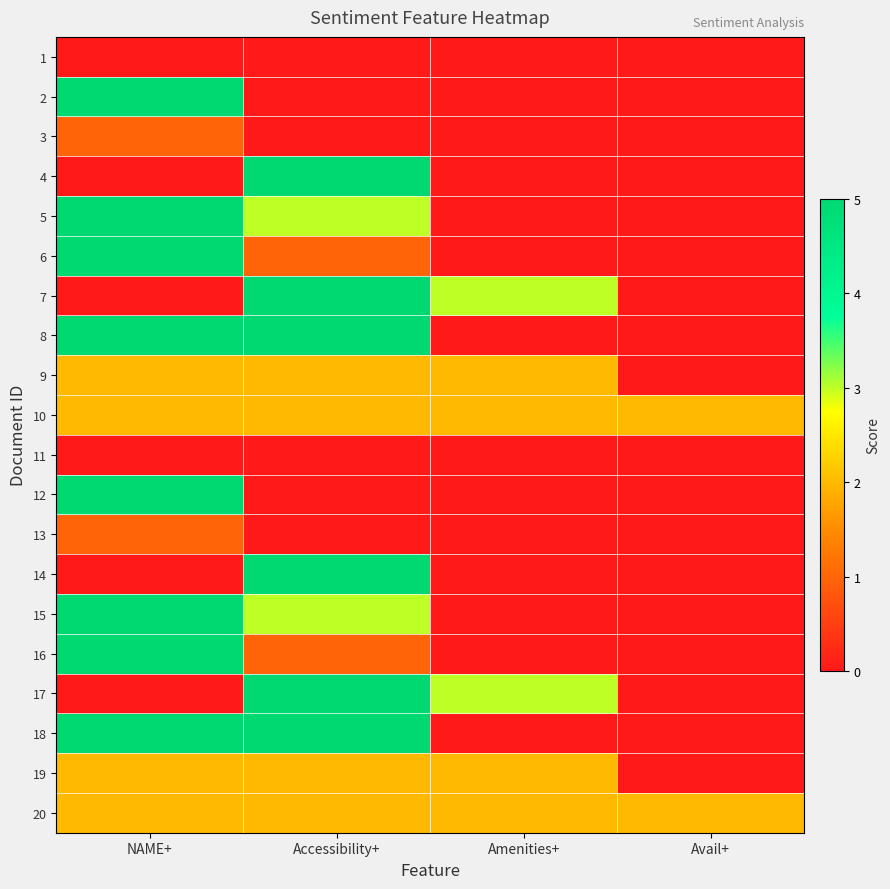

What is the spread (max minus min) of values at Amenities+?

3